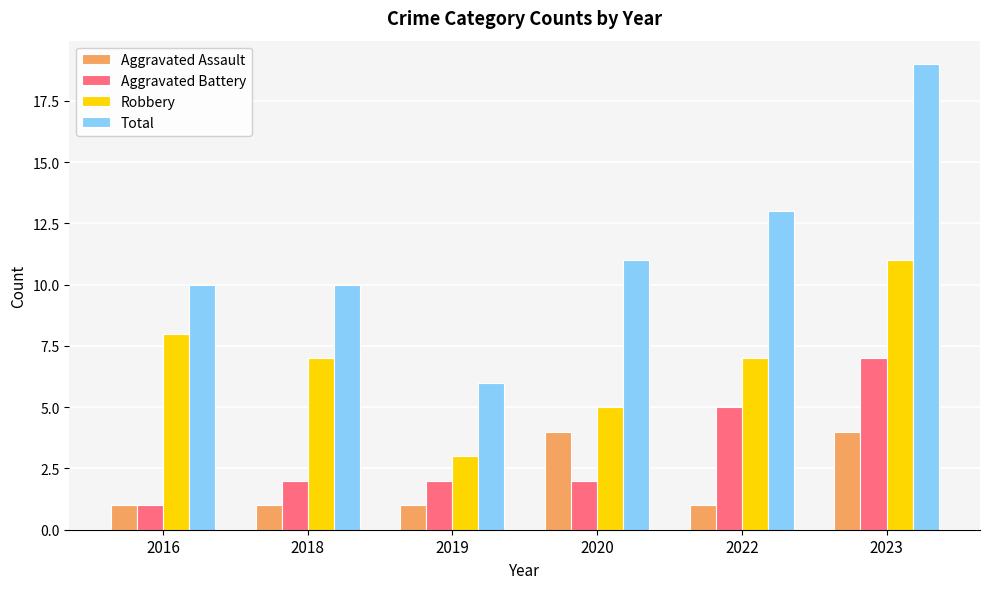

What is the value of the Aggravated Battery bar at the 2nd from the left?

2